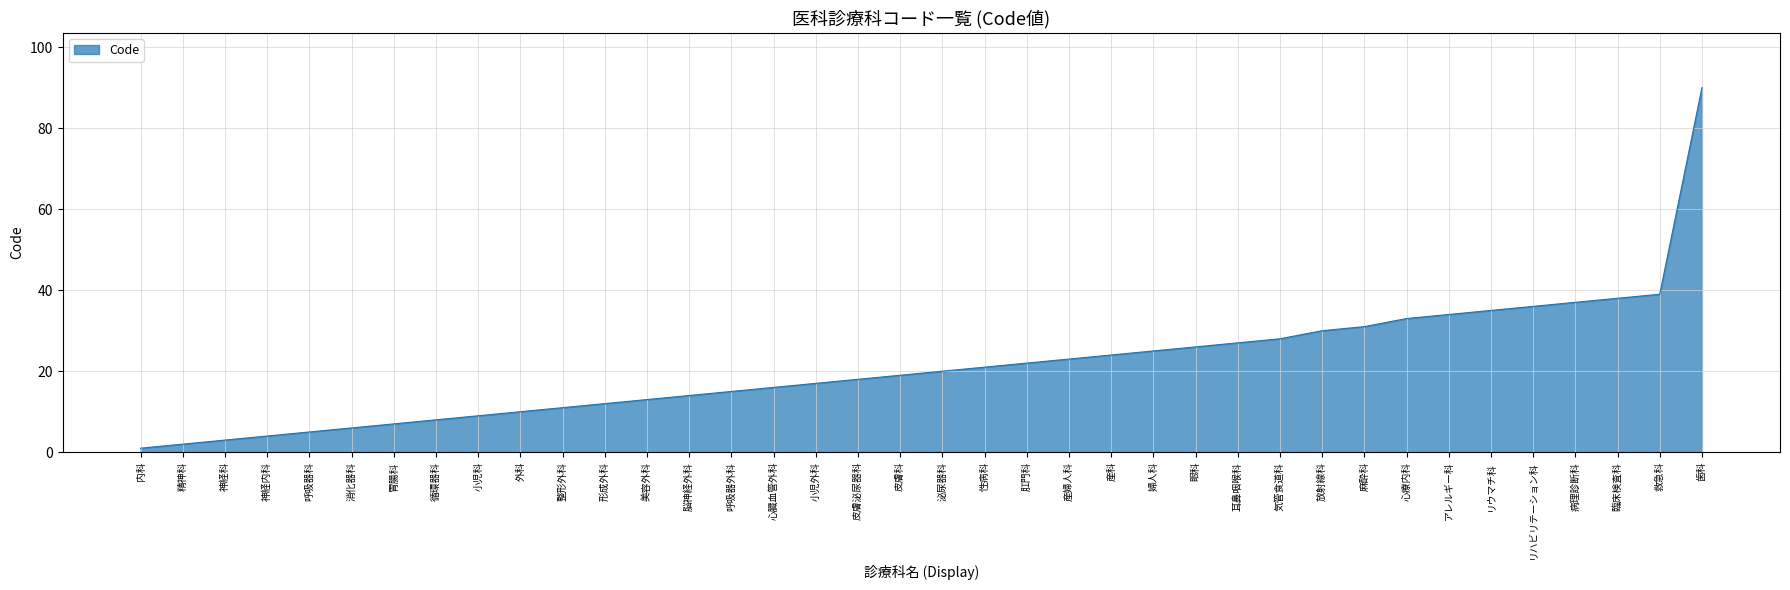

Reading left to right, extract all data points from this chart.

内科=1	精神科=2	神経科=3	神経内科=4	呼吸器科=5	消化器科=6	胃腸科=7	循環器科=8	小児科=9	外科=10	整形外科=11	形成外科=12	美容外科=13	脳神経外科=14	呼吸器外科=15	心臓血管外科=16	小児外科=17	皮膚泌尿器科=18	皮膚科=19	泌尿器科=20	性病科=21	肛門科=22	産婦人科=23	産科=24	婦人科=25	眼科=26	耳鼻咽喉科=27	気管食道科=28	放射線科=30	麻酔科=31	心療内科=33	アレルギー科=34	リウマチ科=35	リハビリテーション科=36	病理診断科=37	臨床検査科=38	救急科=39	歯科=90